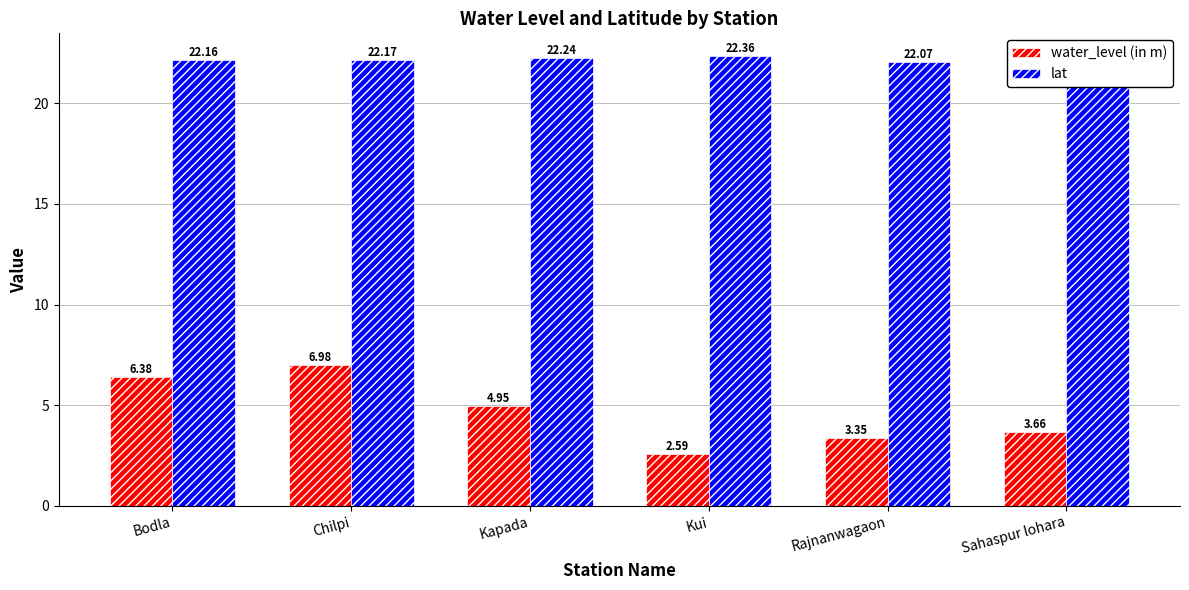

At which category is the sum across all series the highest?

Chilpi